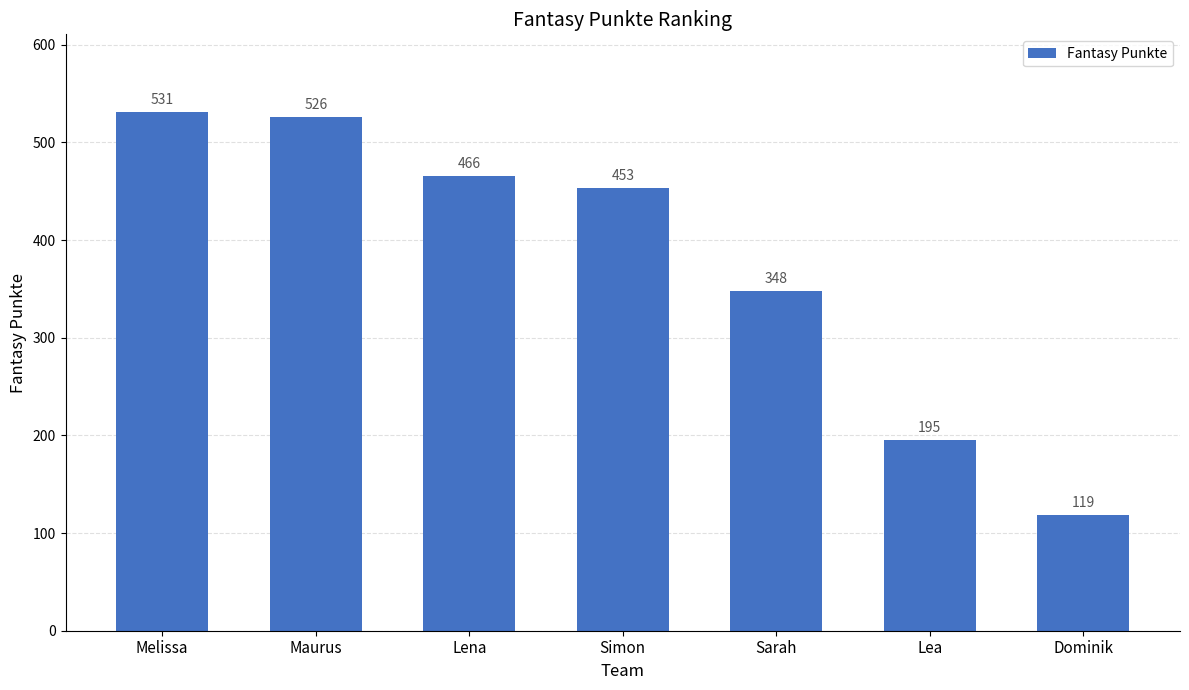

Between Maurus and Dominik, which is larger?

Maurus